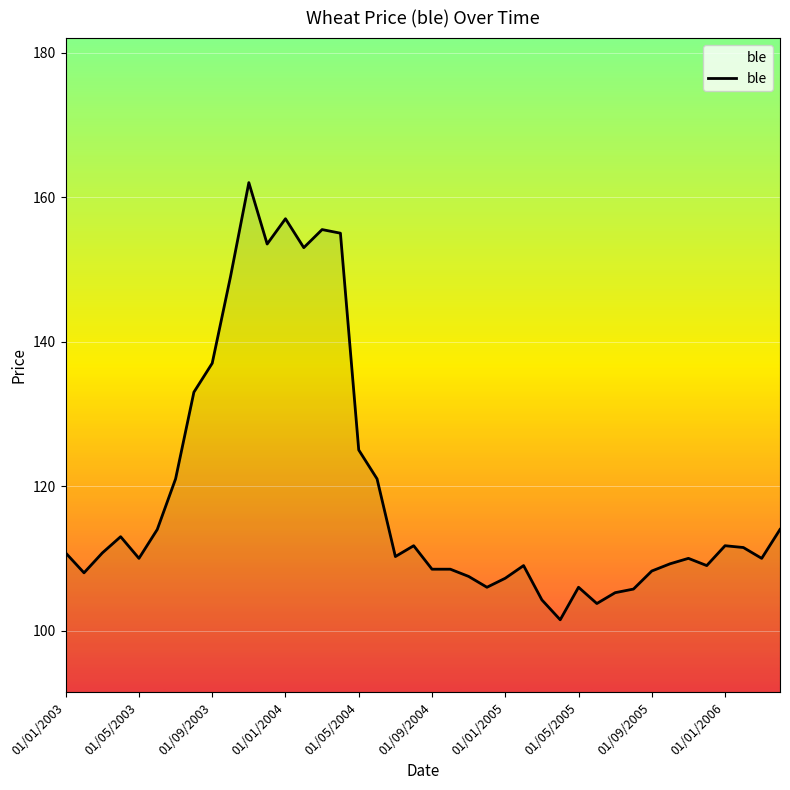

Does the chart display data point markers on the line(s)?

No